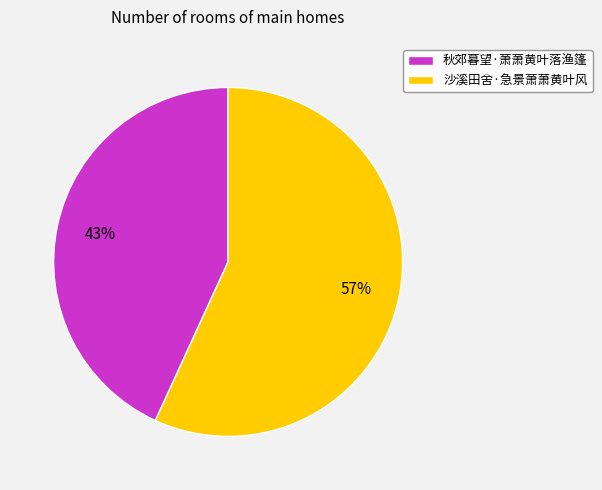

Which category accounts for the majority?

沙溪田舍·急景萧萧黄叶风